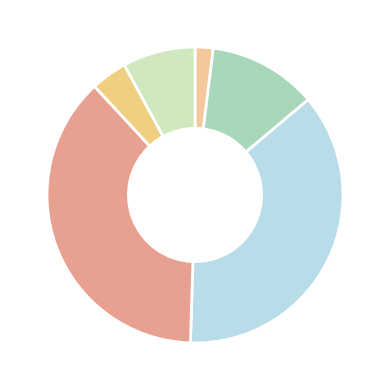

Count the number of slices in the pie.

6